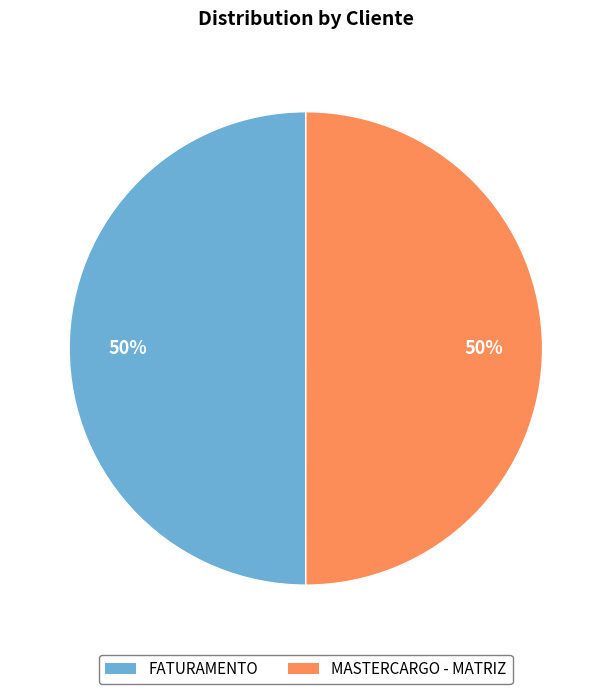

Count the number of slices in the pie.

2